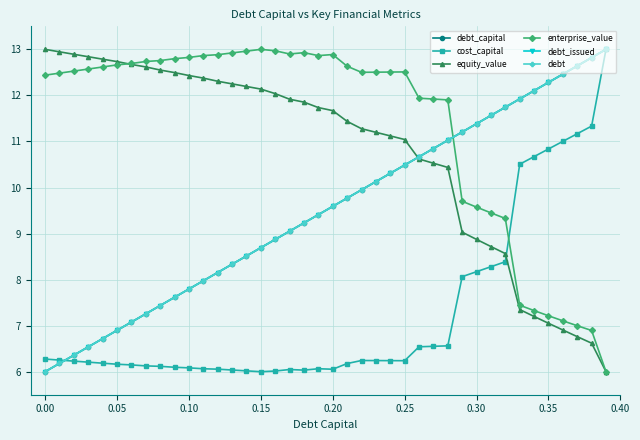

Does the chart have visible grid lines?

Yes